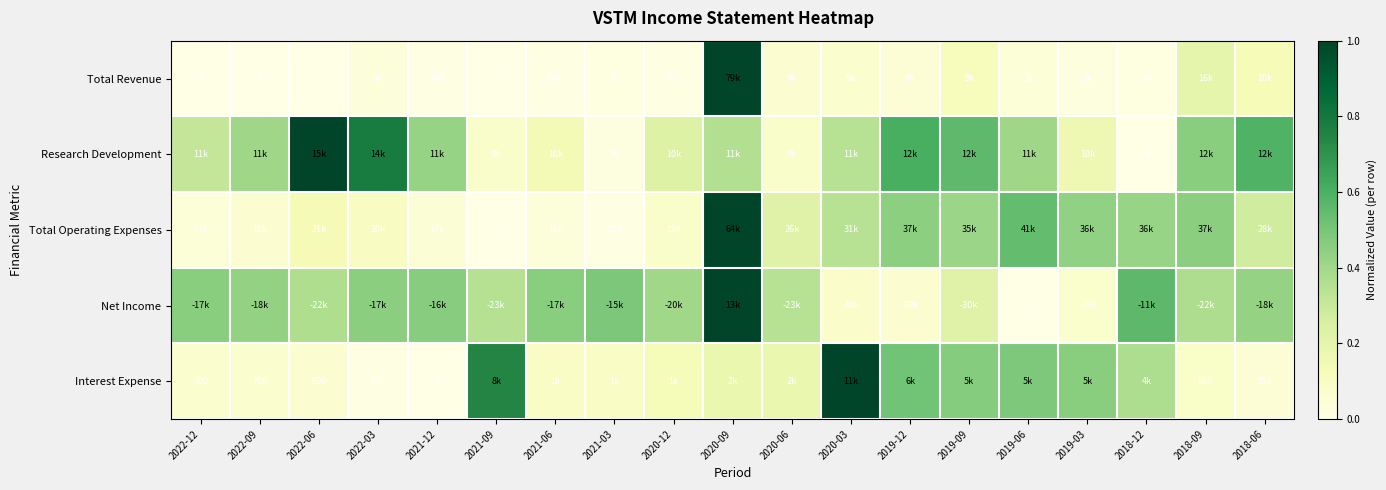

What is the total value across all series at 2021-12?

0.9